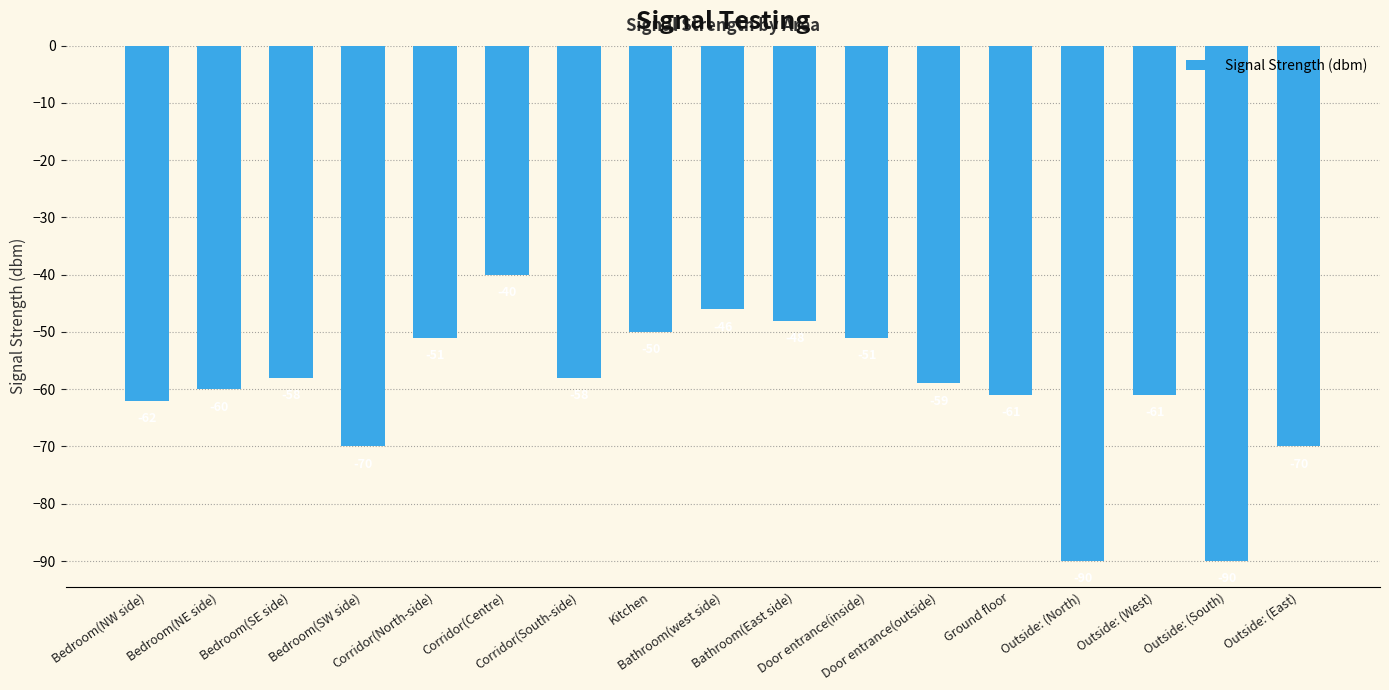

How many data points does each series have?

17